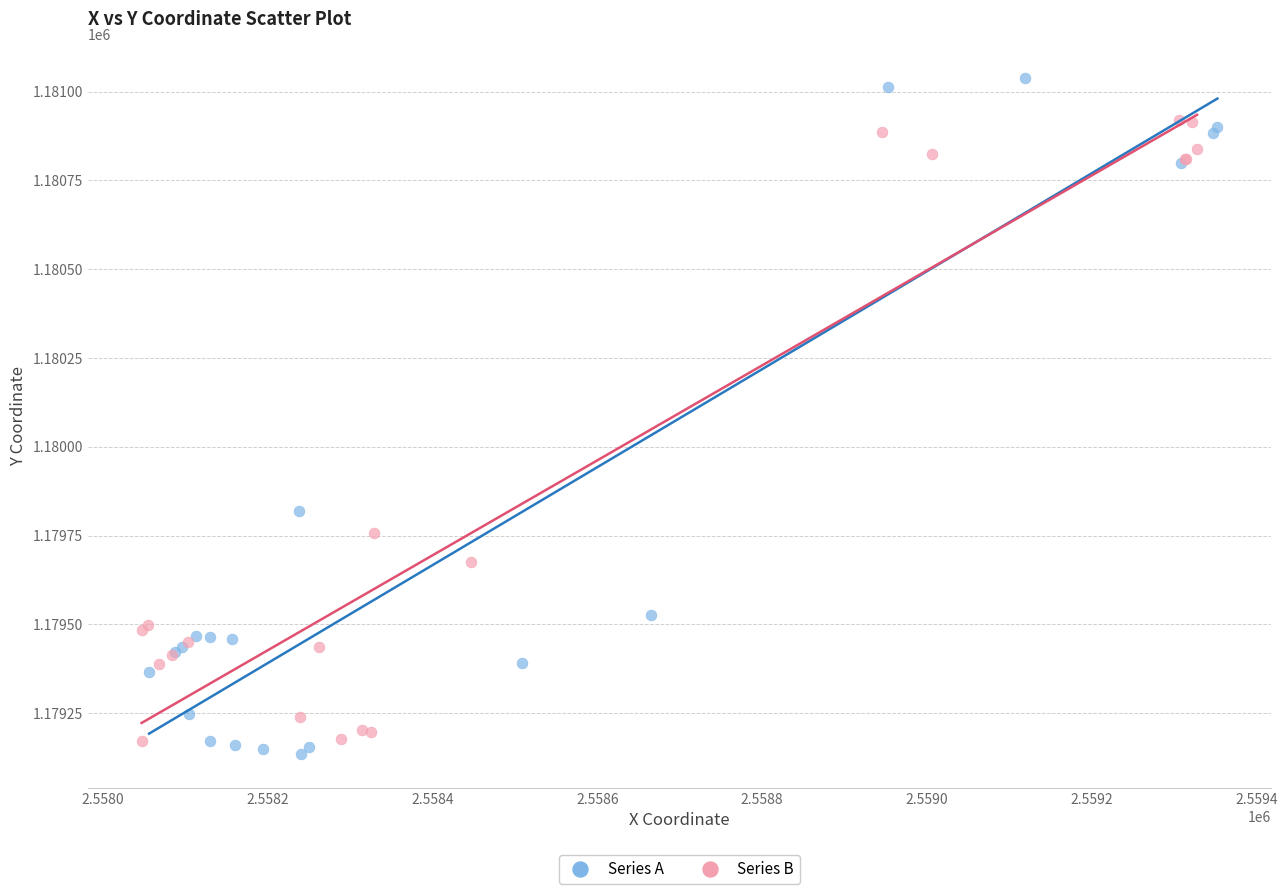

What are all the series names shown in the legend?

Series A, Series B